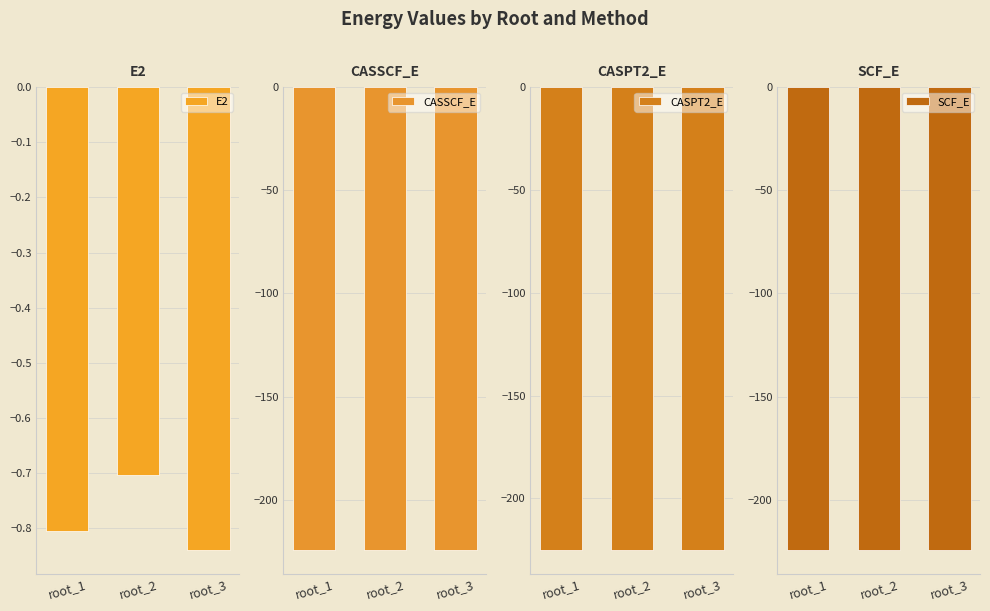

Which series has the largest total across all categories?

E2